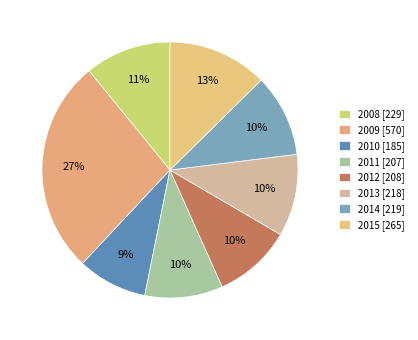

What is the smallest slice in the pie chart?

2010